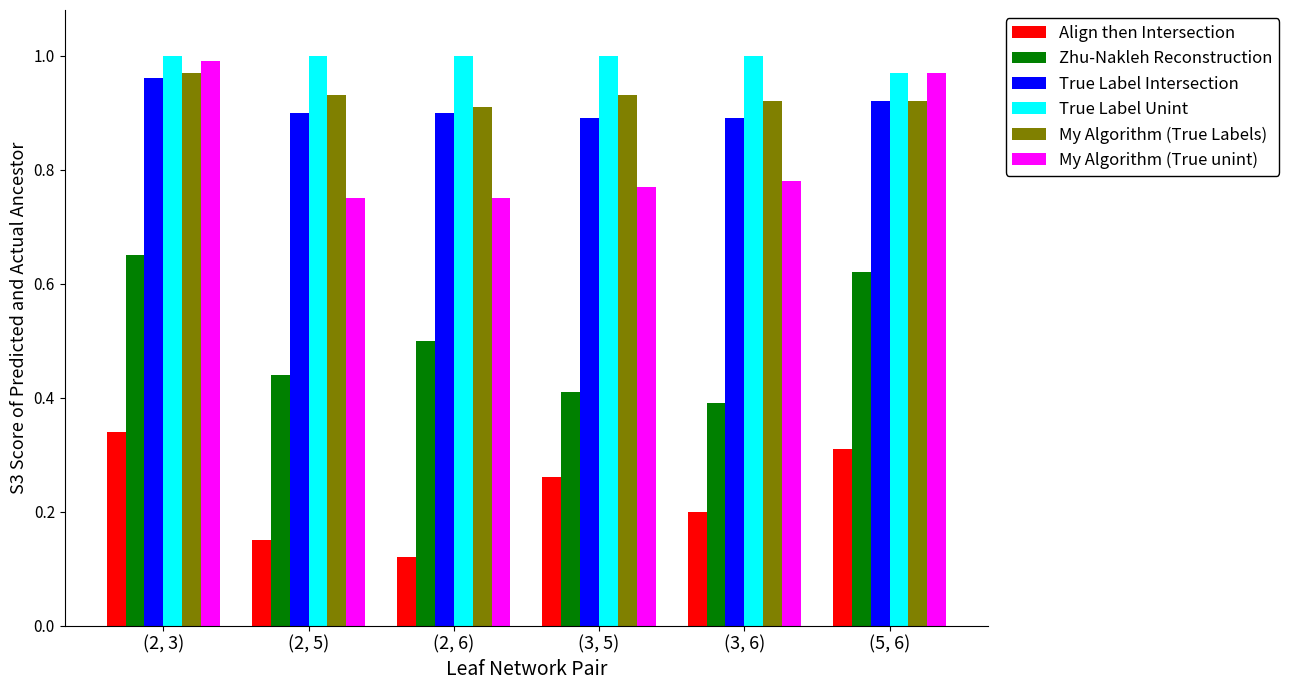

What are all the series names shown in the legend?

Align then Intersection, Zhu-Nakleh Reconstruction, True Label Intersection, True Label Unint, My Algorithm (True Labels), My Algorithm (True unint)